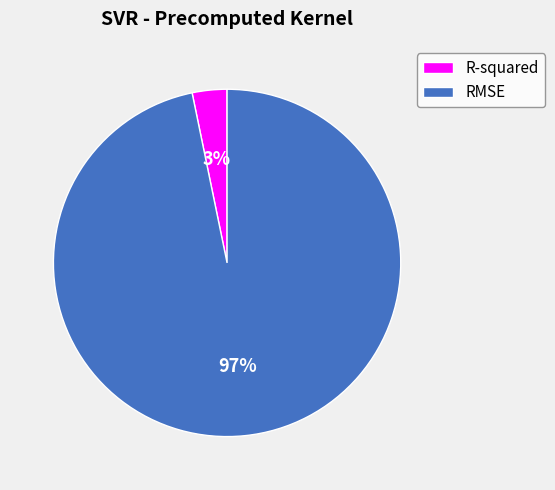

To the nearest percent, what portion does R-squared represent?

3%